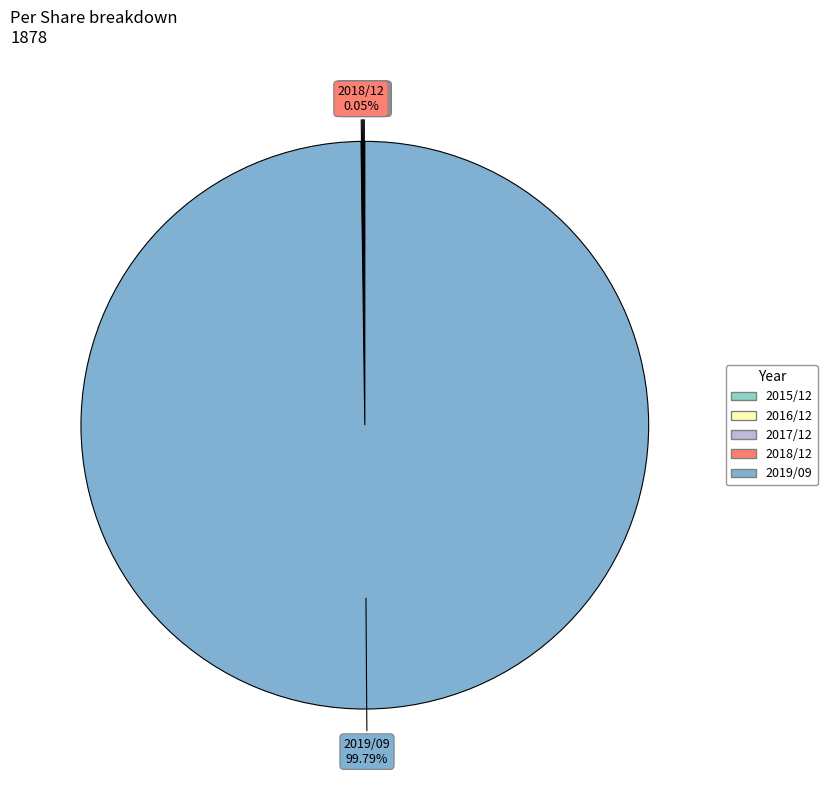

To the nearest percent, what portion does 2019/09 represent?

100%